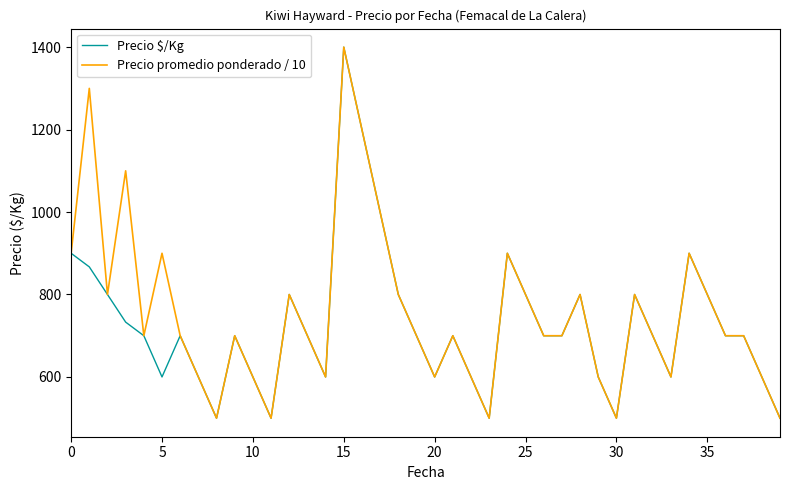

What is the minimum value shown in the chart?

500